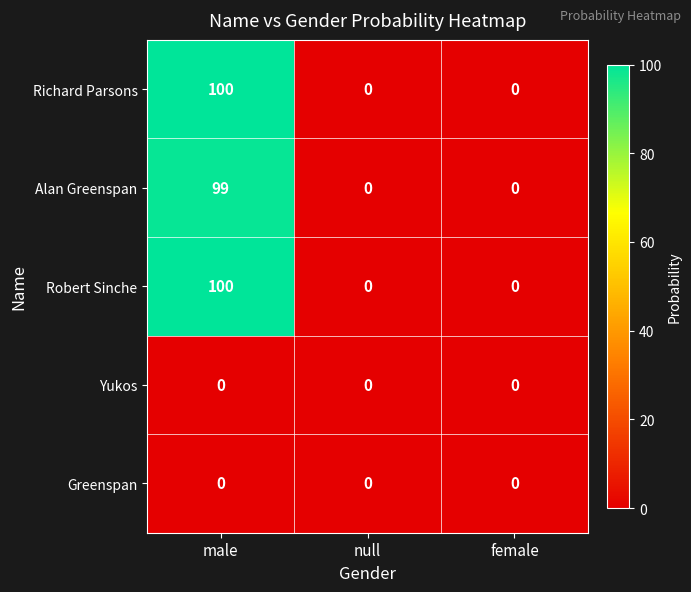

What is the maximum value shown in the chart?

100